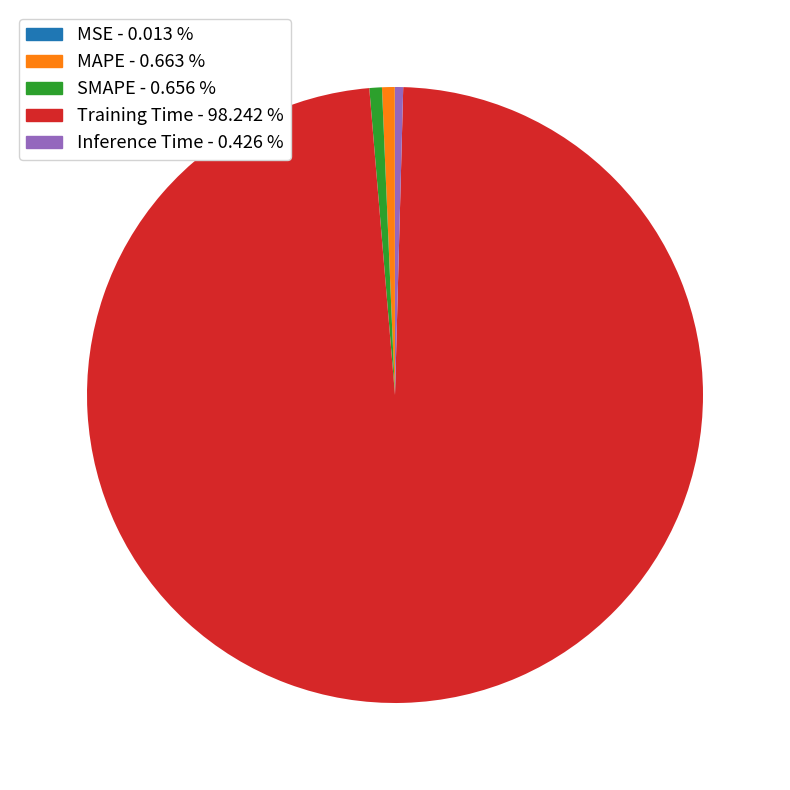

Which has a higher value, Inference Time - 0.426 % or Training Time - 98.242 %?

Training Time - 98.242 %